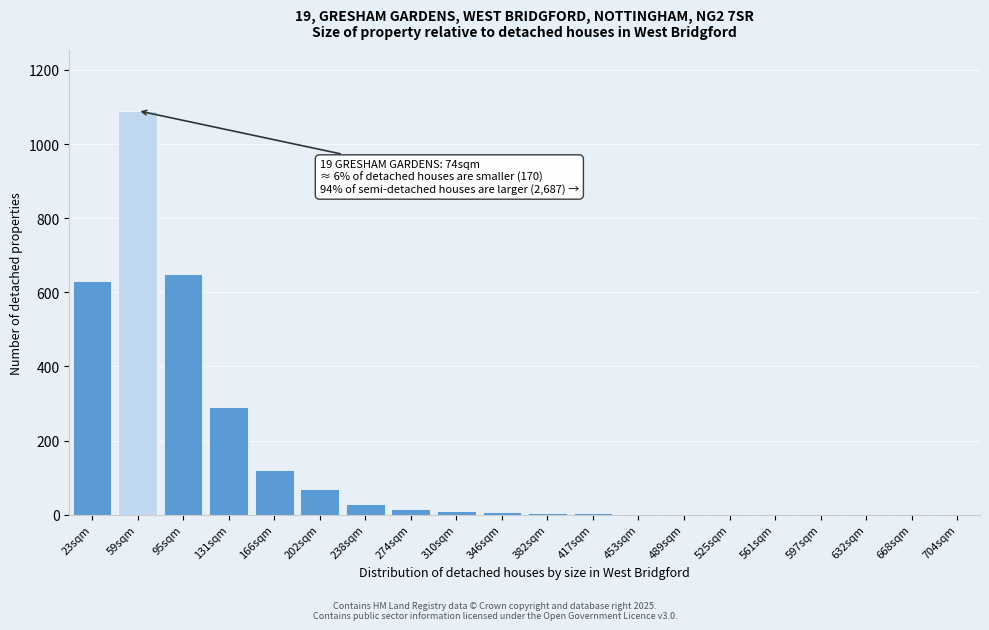

True or false: the data shows 480 at 131sqm.

False